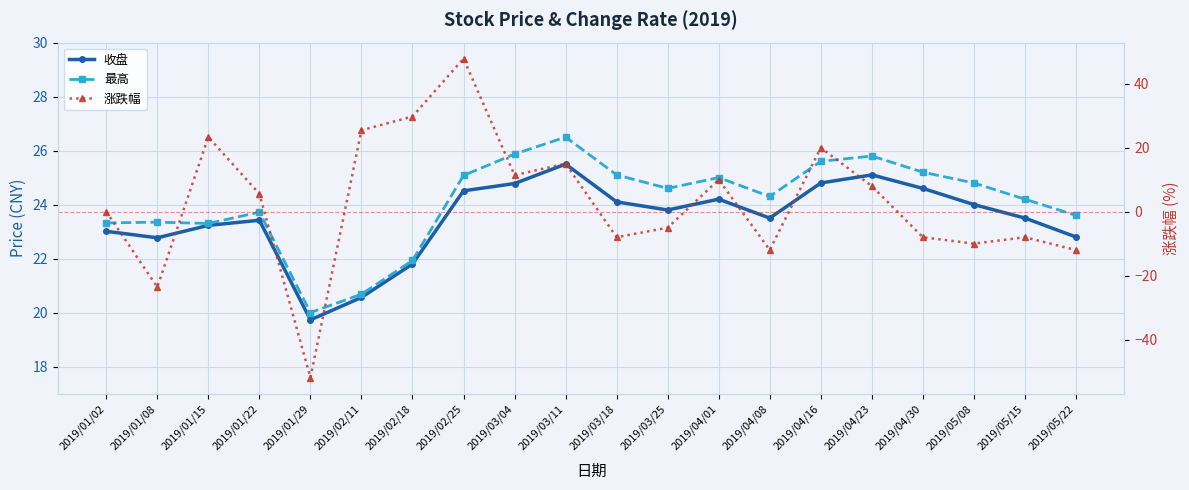

At which label is 收盘 closest to 22?

2019/02/18